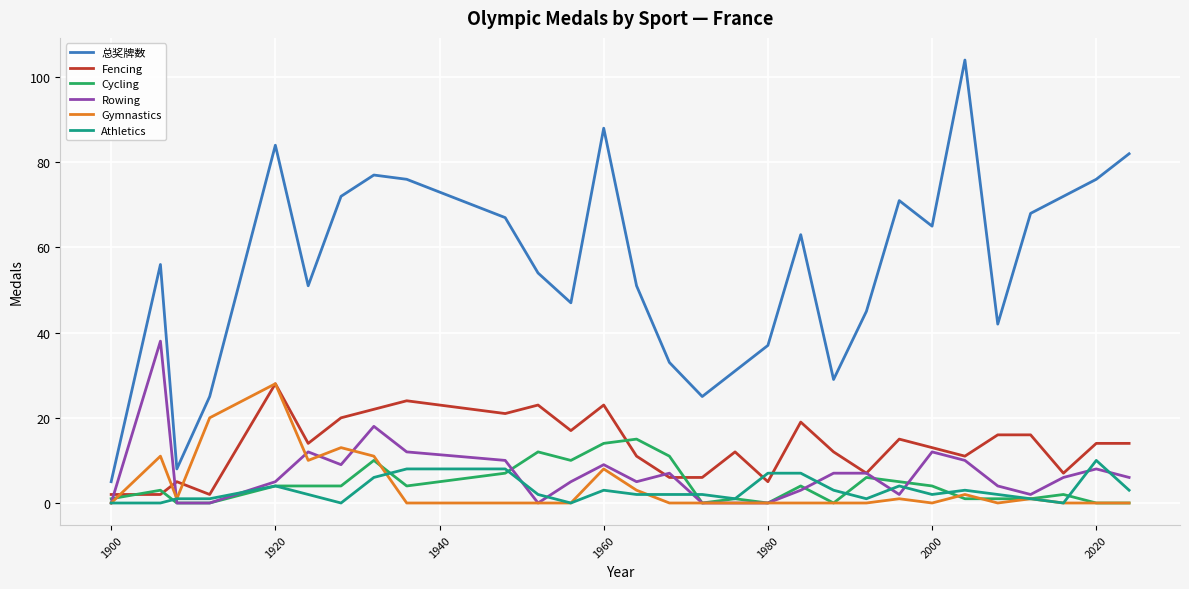

True or false: 总奖牌数 and Fencing intersect in this chart.

False